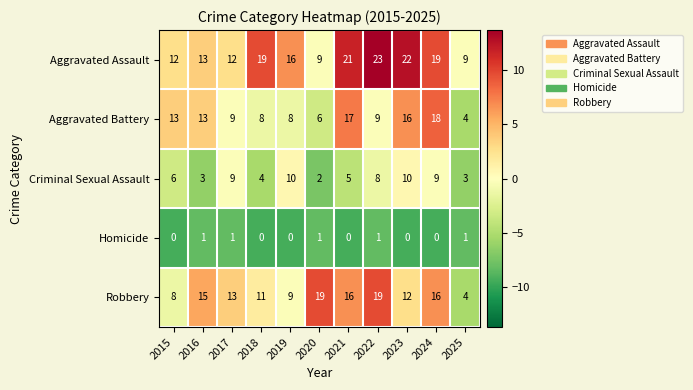

True or false: Homicide has a value of 0 at 2023.

True